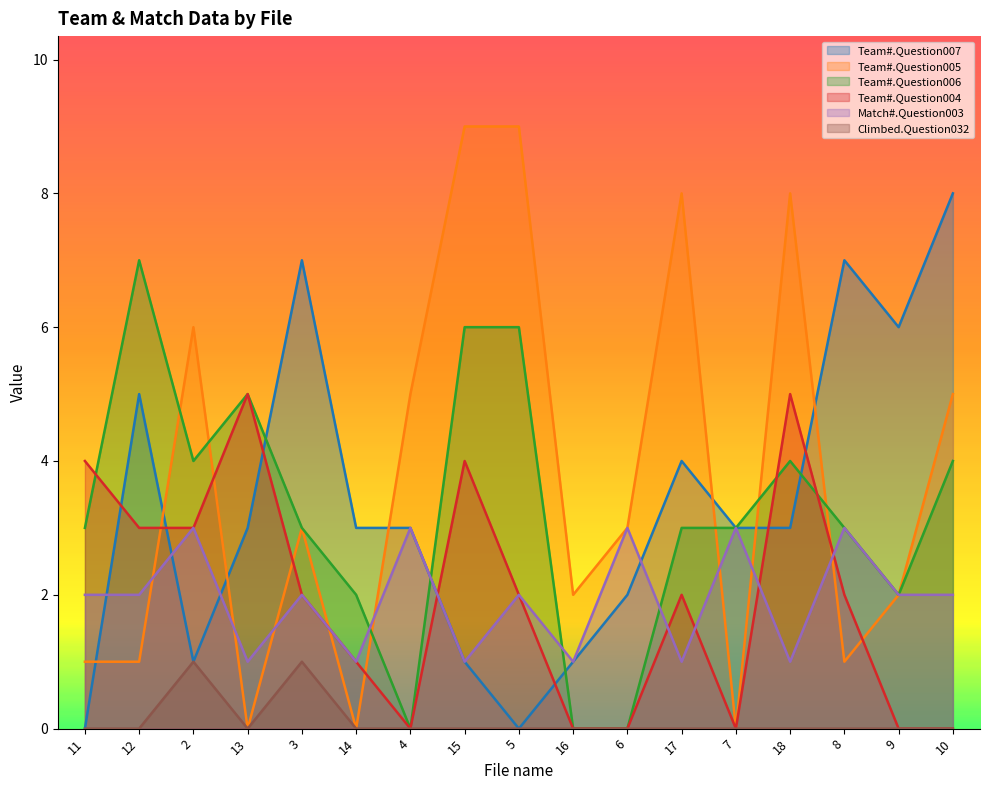

The Climbed.Question032 series shows -1 at 18. True or false?

False